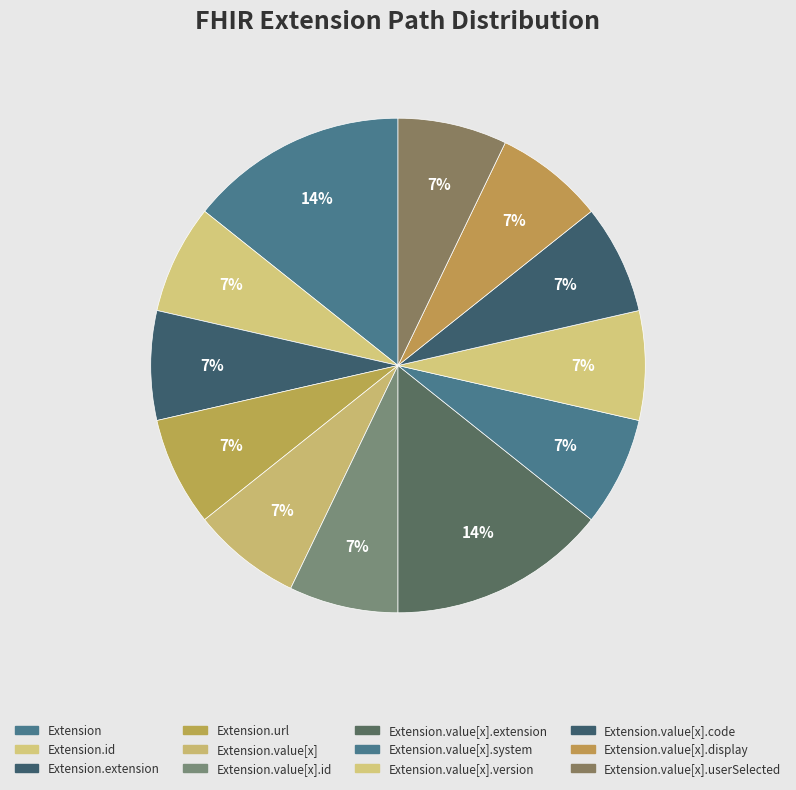

How many segments does this pie chart have?

12